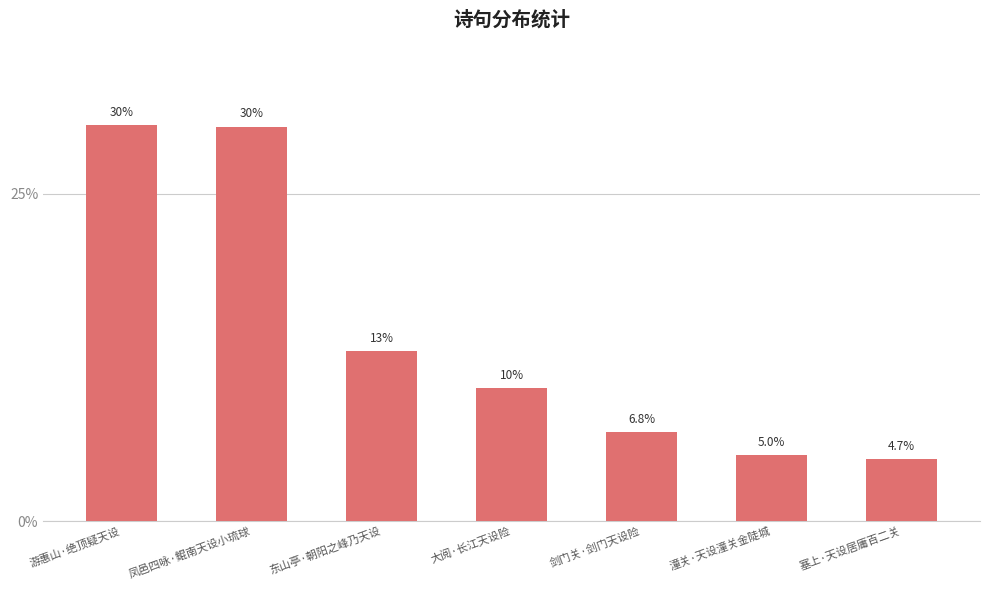

At which category does the chart reach its peak across all series?

游惠山·绝顶疑天设